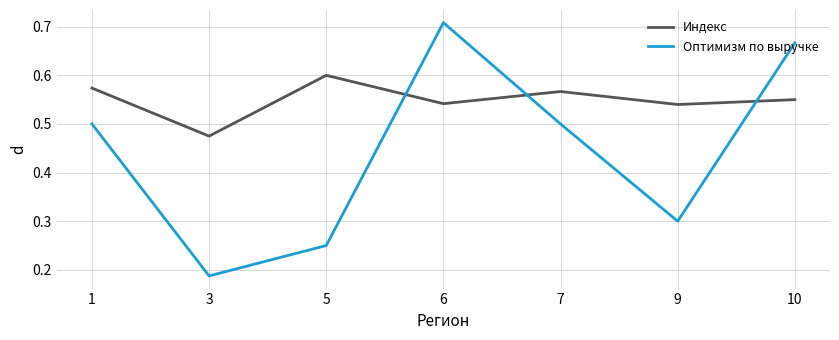

List the series in order of their peak value, highest first.

Оптимизм по выручке, Индекс